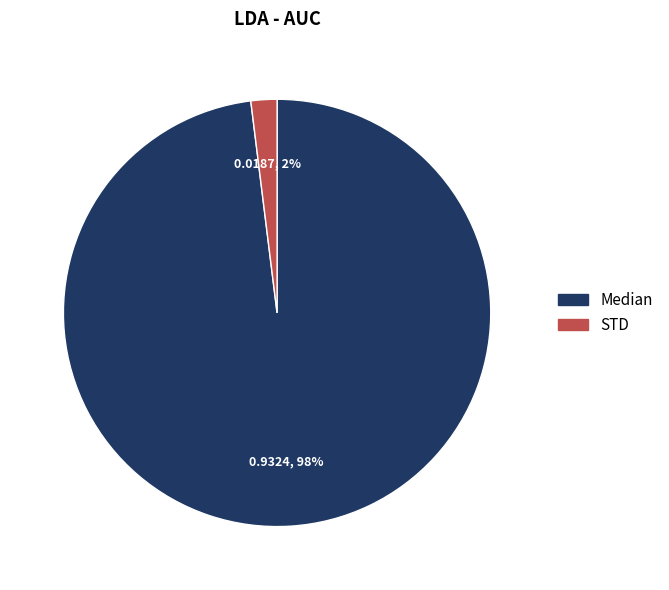

To the nearest percent, what is the combined percentage of STD and Median?

100%